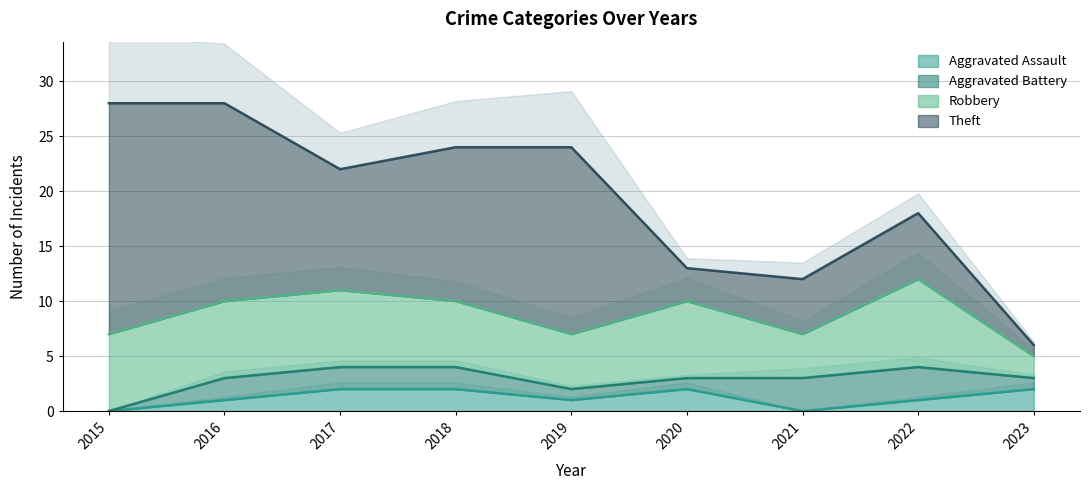

What are all the series names shown in the legend?

Aggravated Assault, Aggravated Battery, Robbery, Theft